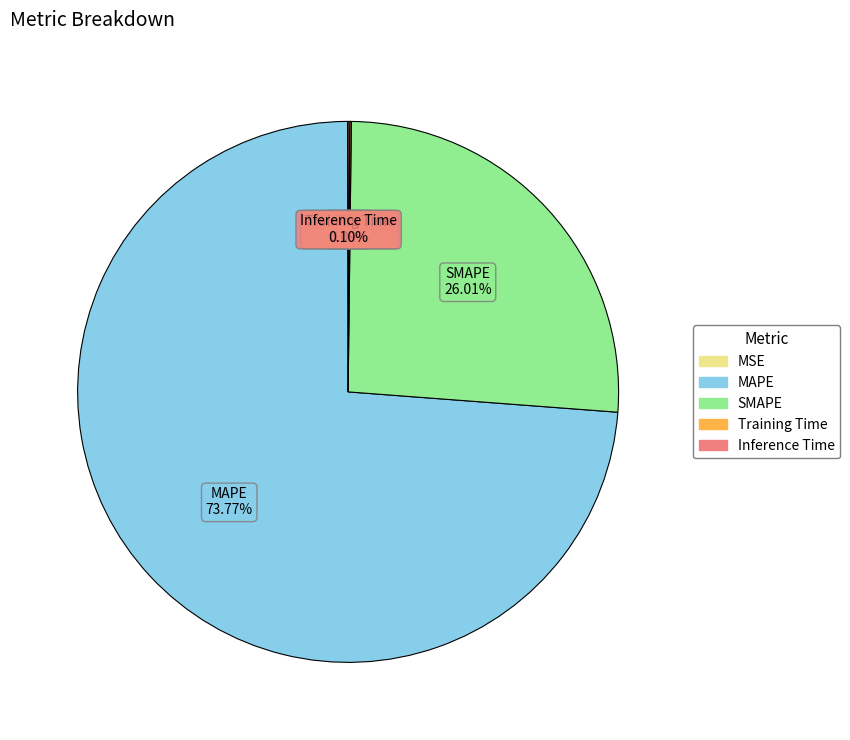

Does MAPE account for over 50% of the chart?

Yes